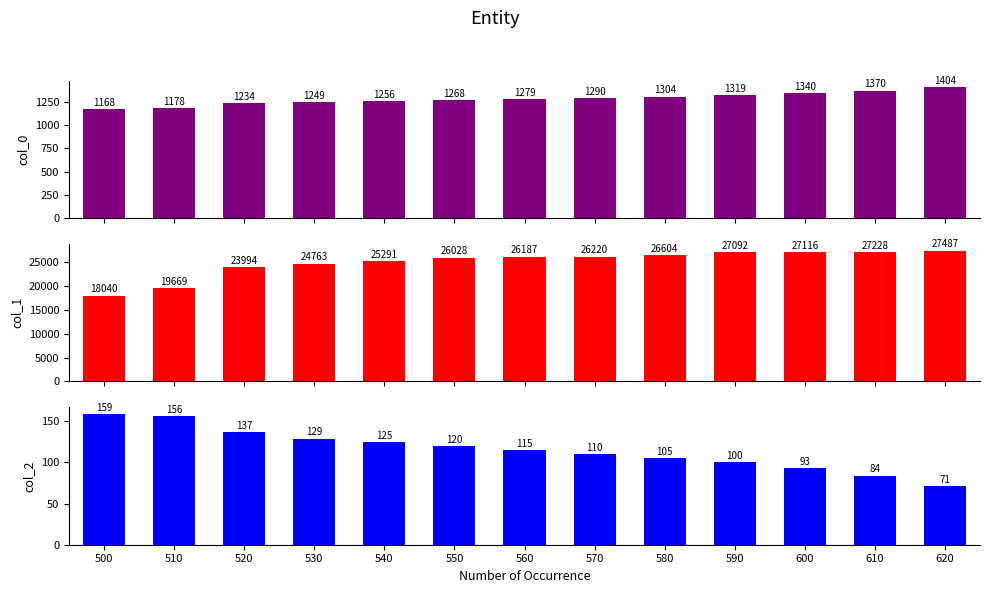

At which label does col_2 reach its minimum?

620